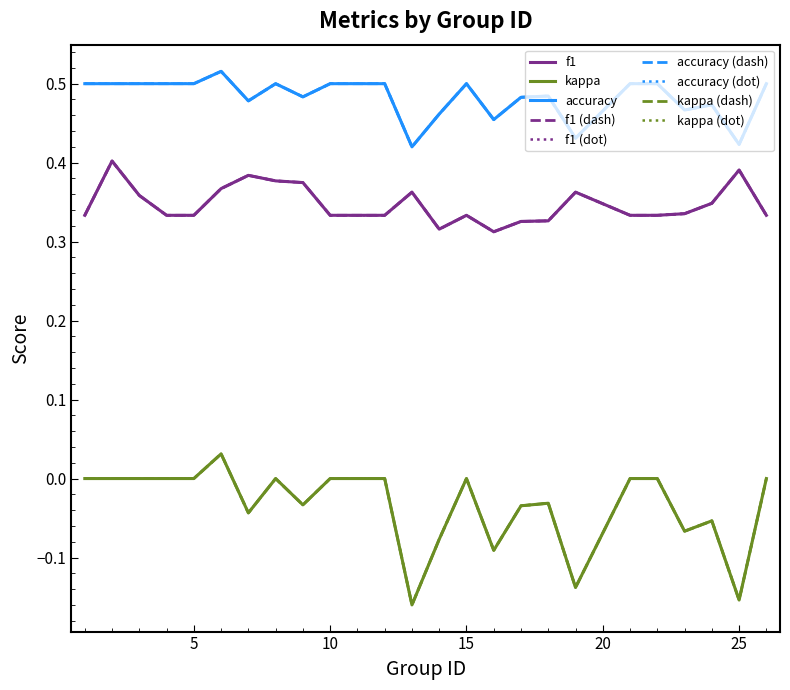

At which category does accuracy reach its first local valley?

7